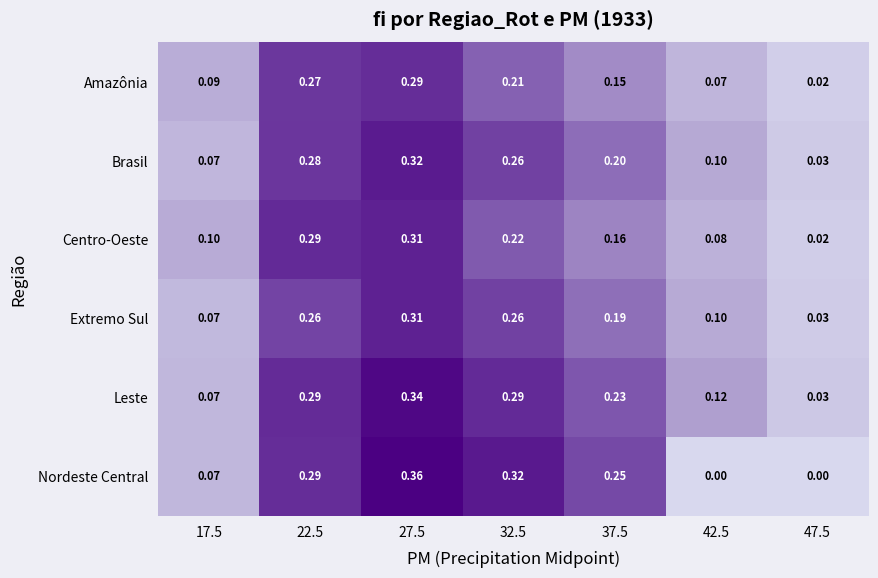

Which series changed the most between 17.5 and 47.5?

Centro-Oeste